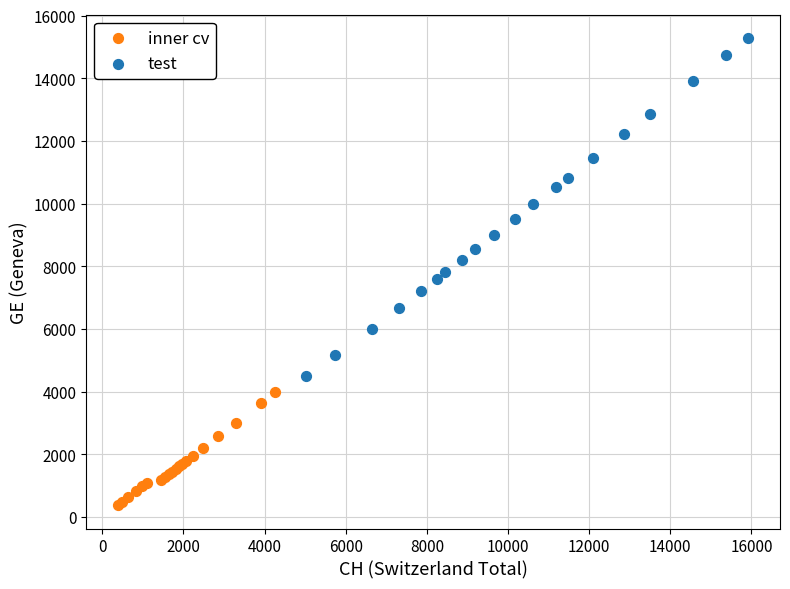

Which series has the widest spread of Y values?

test